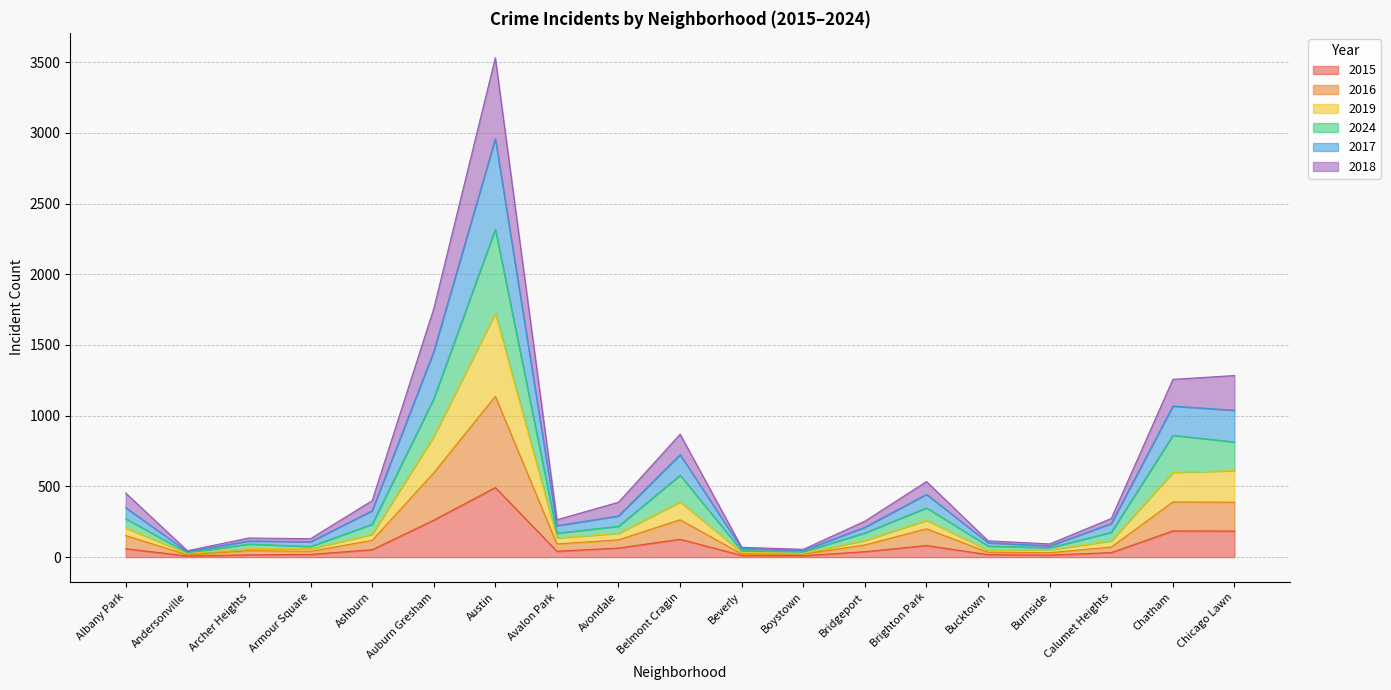

What are all the series names shown in the legend?

2015, 2016, 2019, 2024, 2017, 2018